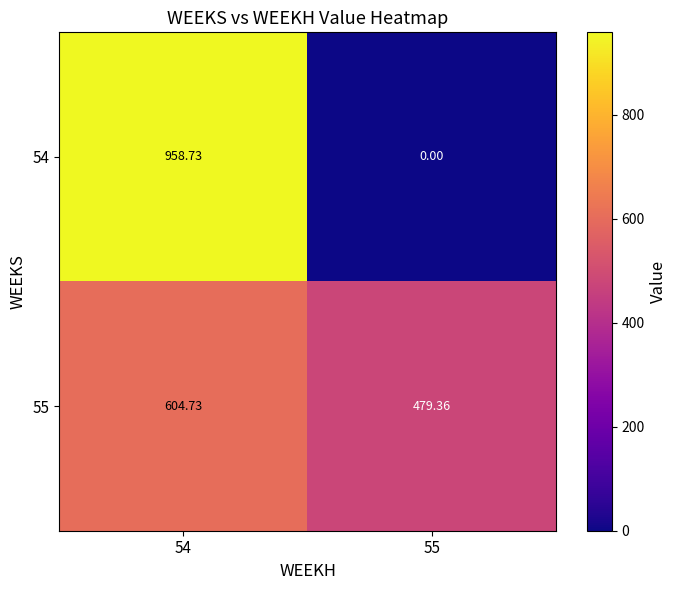

Which series has the largest total across all categories?

55